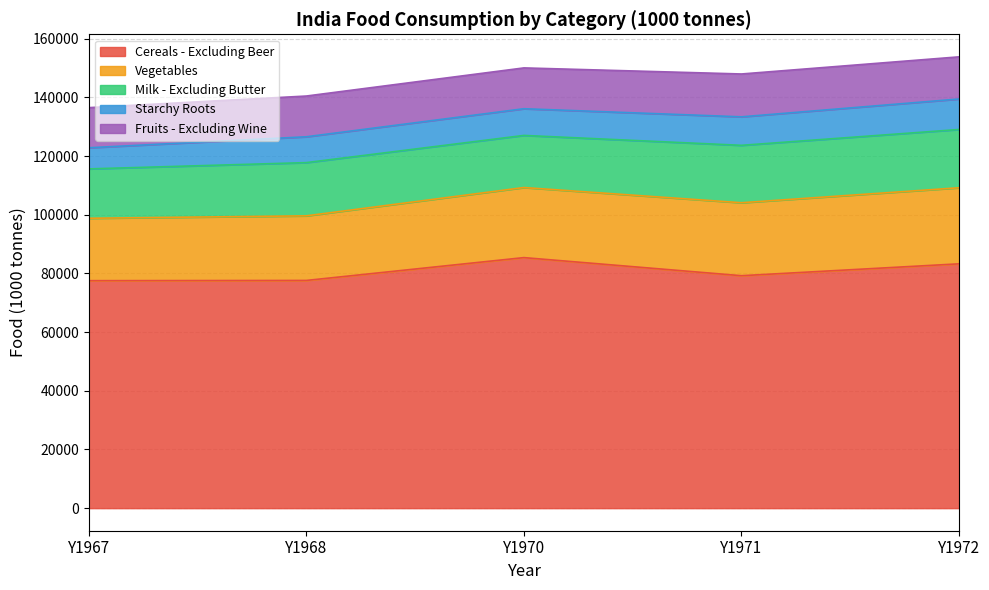

How many lines are shown in the chart?

5